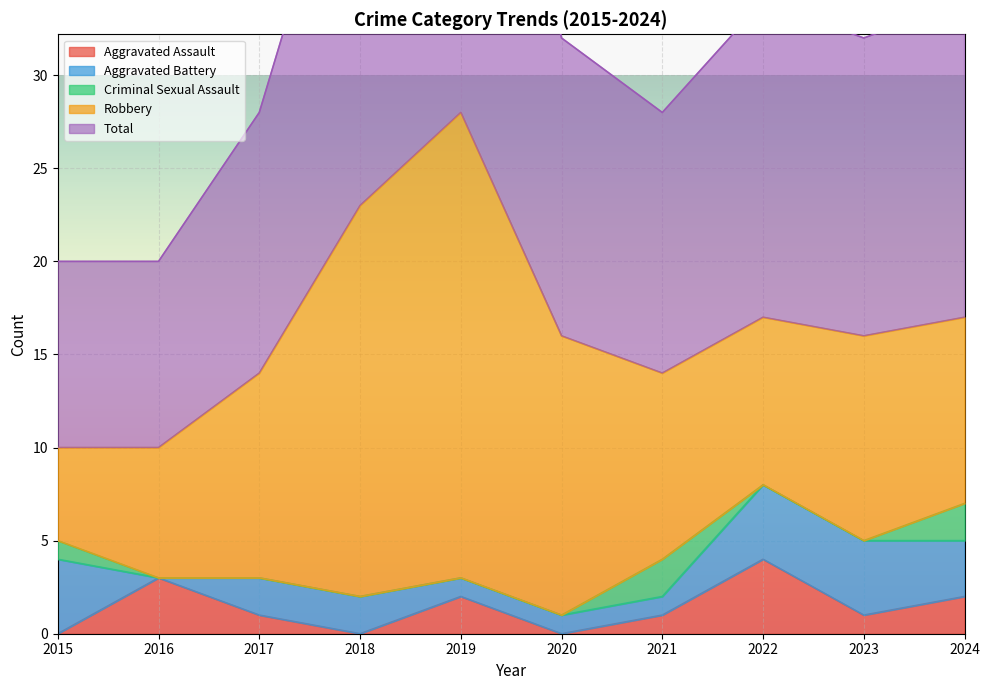

What is the difference between the maximum and minimum values in the Criminal Sexual Assault series?

2